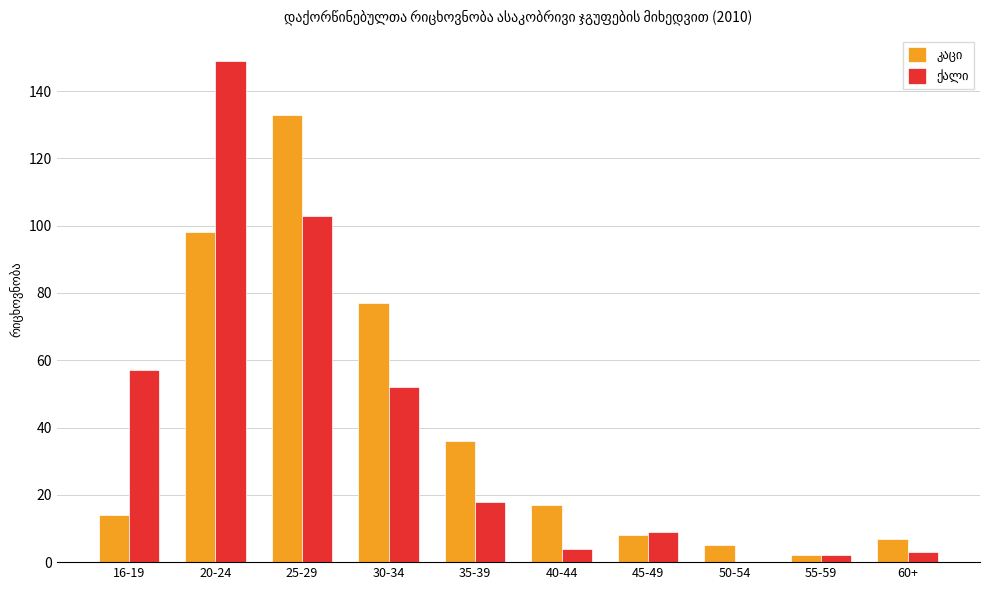

What is the total value across all series at 16-19?

71